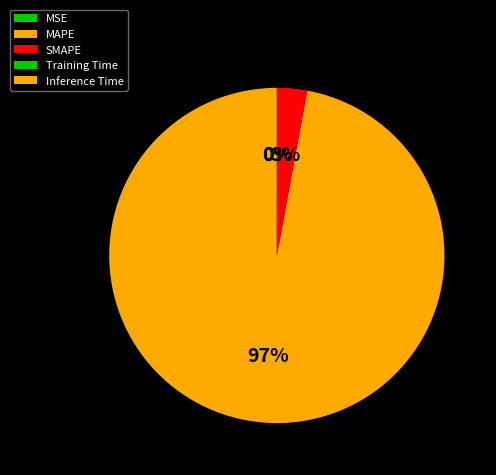

Between MAPE and SMAPE, which is larger?

MAPE